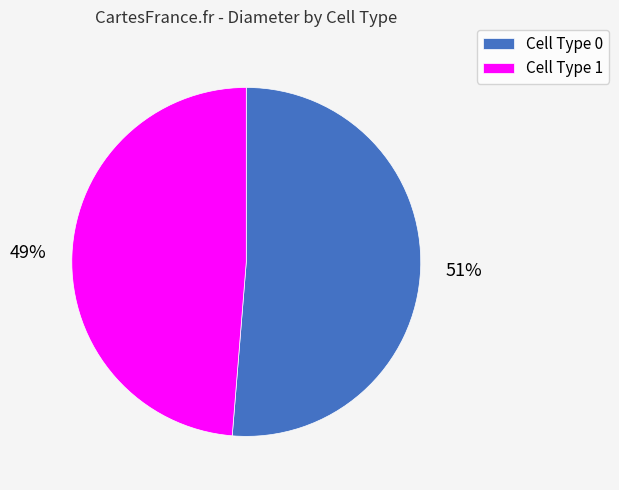

What is the smallest slice in the pie chart?

Cell Type 1